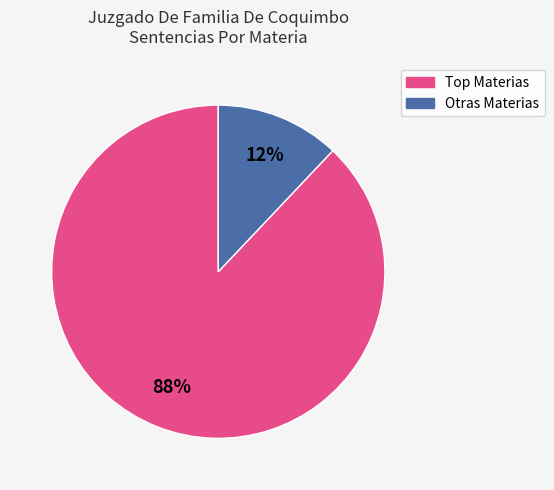

To the nearest percent, what is the average slice percentage?

50%